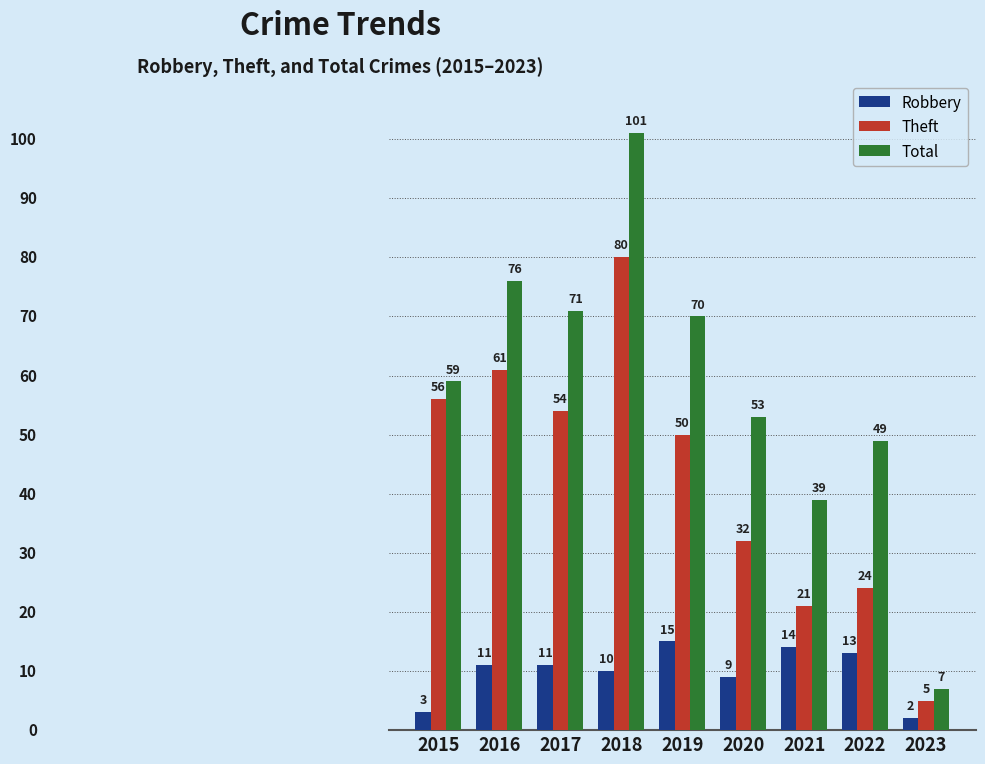

Which series has the widest spread of values?

Total